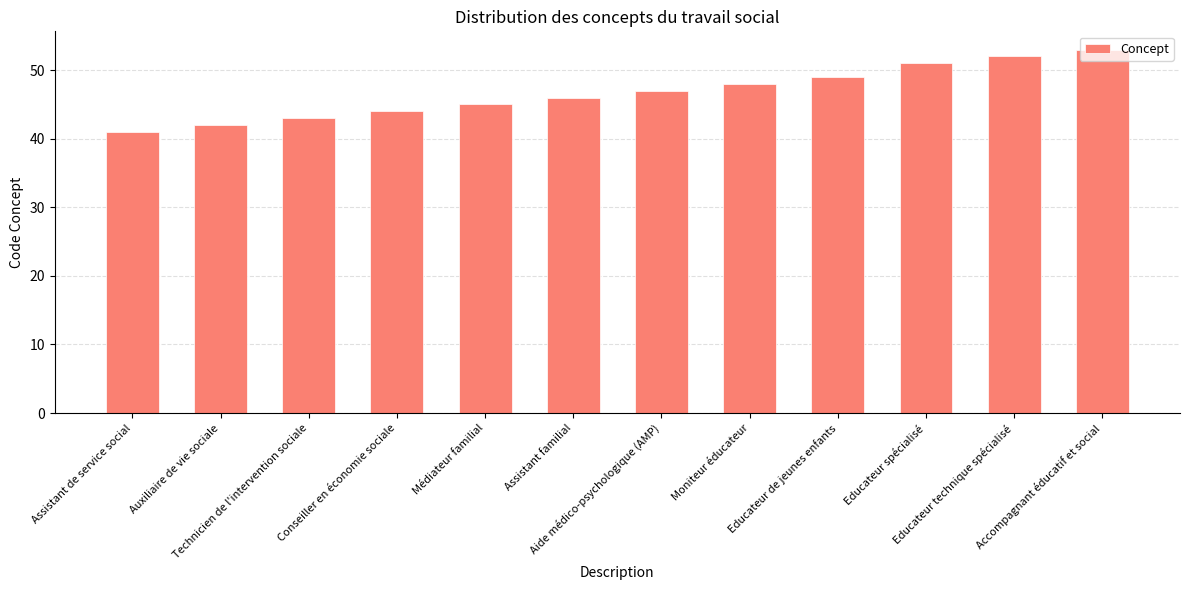

True or false: the data shows 45 at Médiateur familial.

True